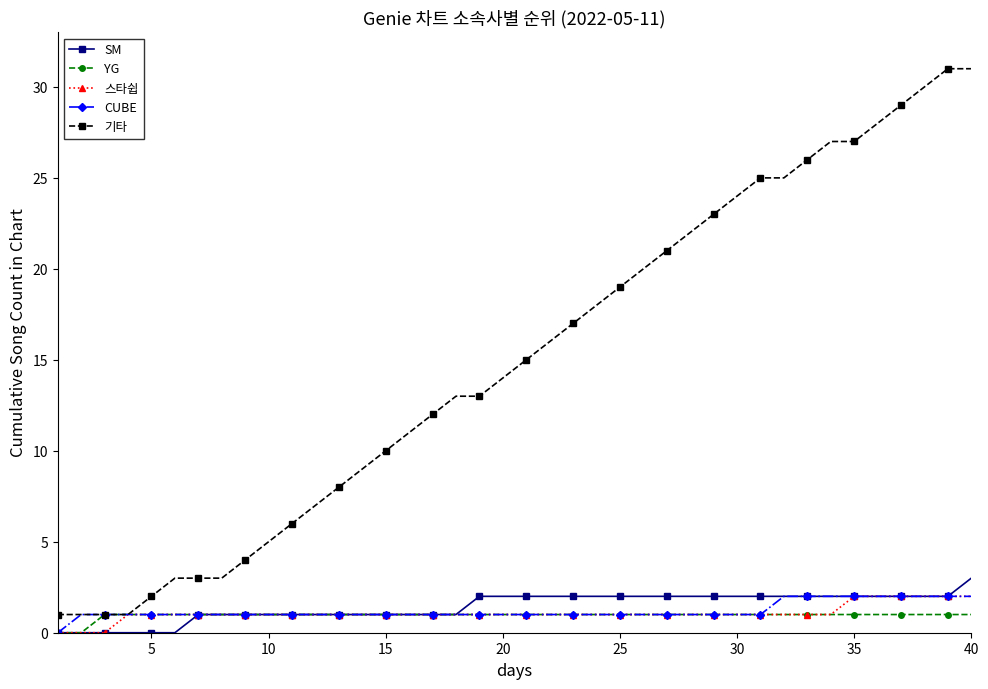

What is the value of the SM point at the 32nd from the left?

2